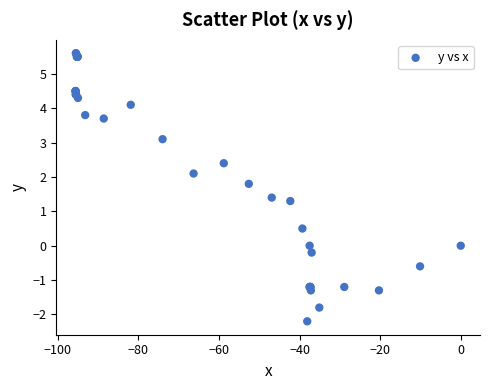

What Y value in the scatter plot is closest to 1?

1.3